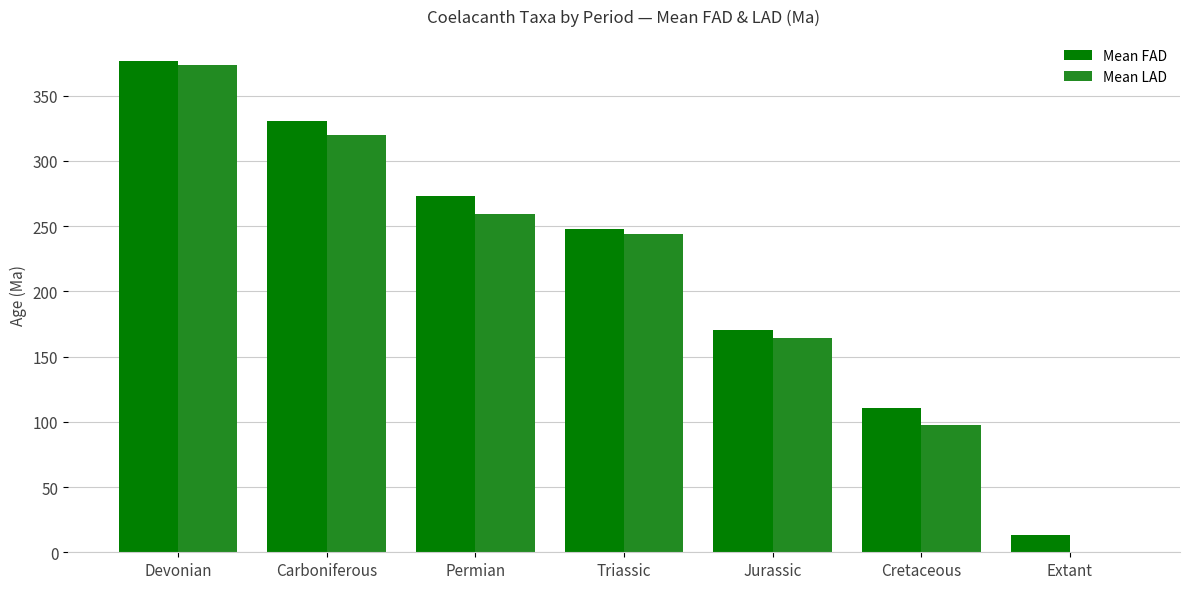

What is the sum of the Mean FAD values at Permian and Triassic?

520.4